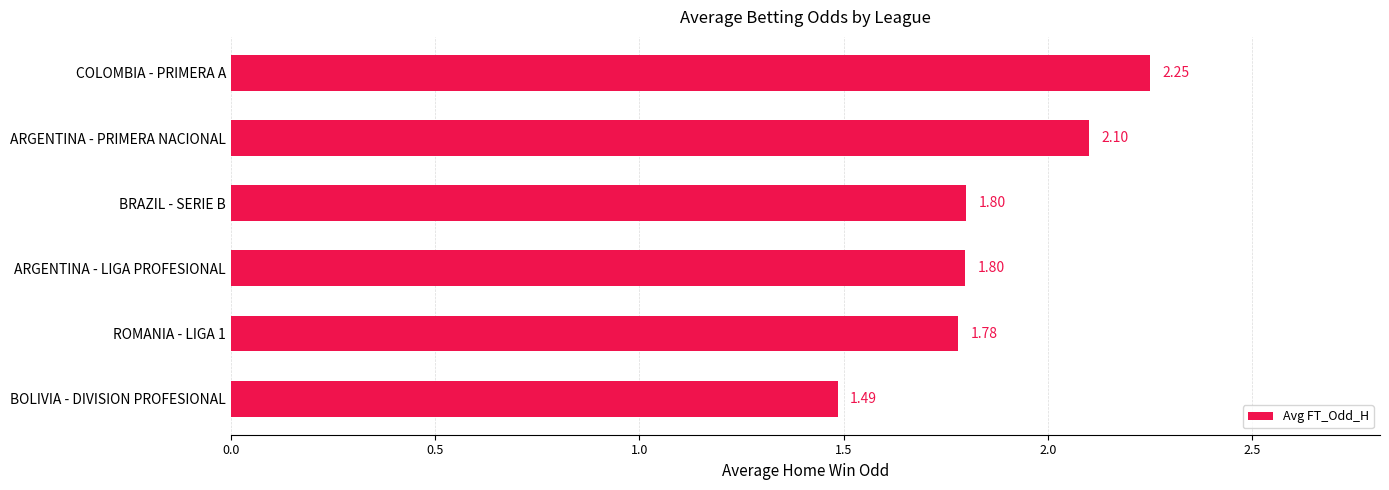

At which category does the chart reach its minimum across all series?

BOLIVIA - DIVISION PROFESIONAL